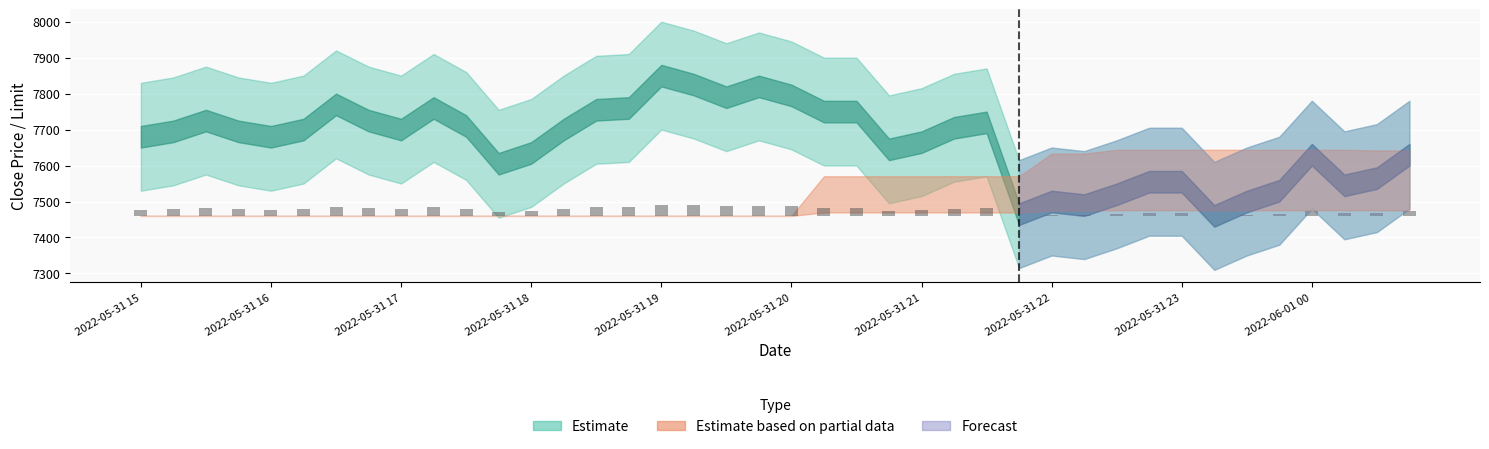

Does the chart contain any negative values?

No